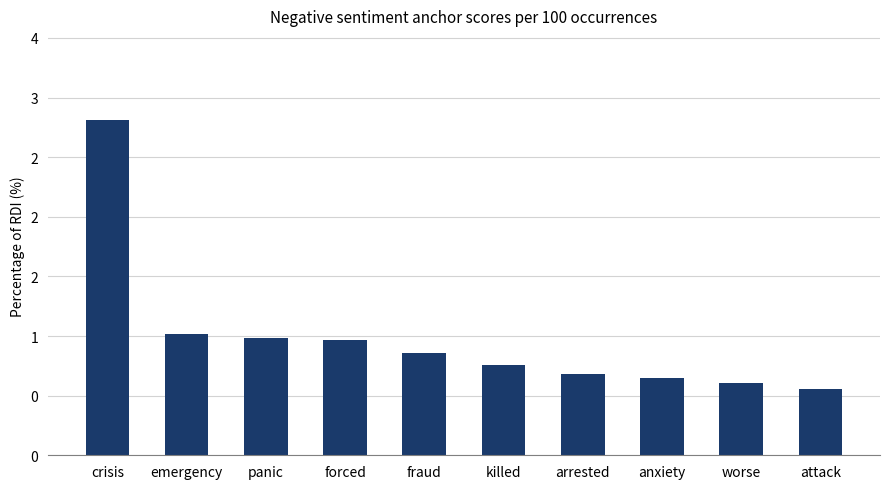

Are the bars horizontal?

No